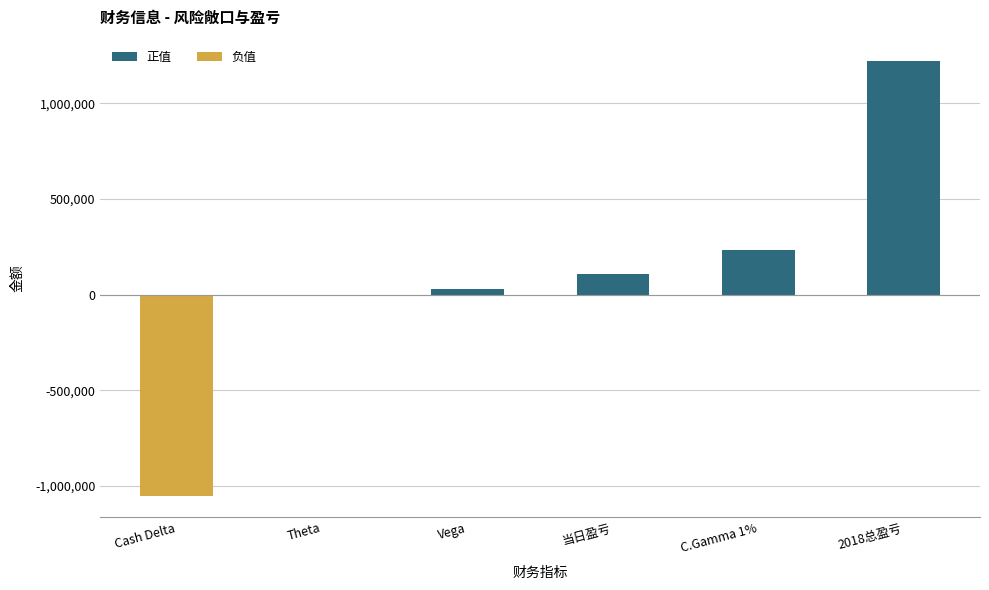

How many distinct data groups are displayed?

1